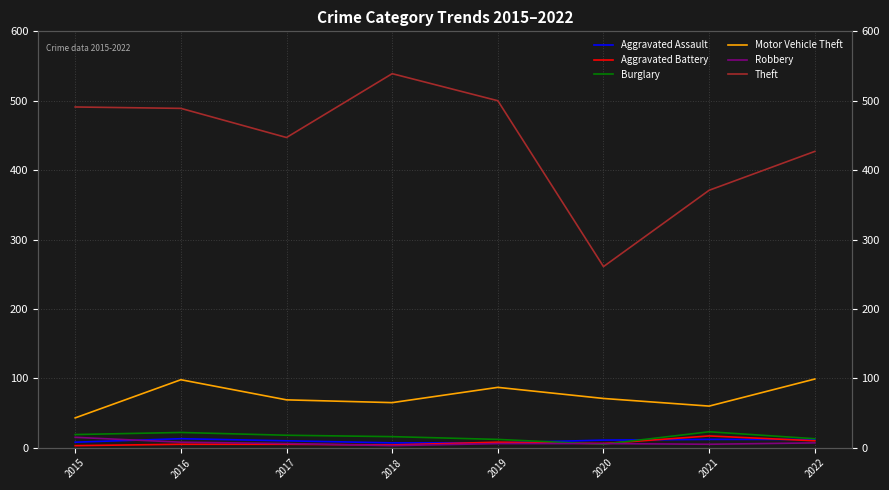

Where is the first local minimum for Robbery?

2018